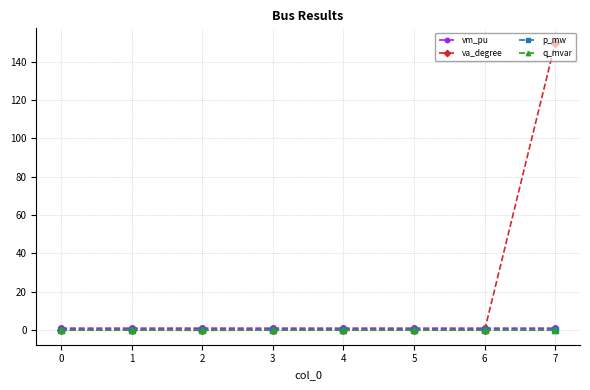

True or false: vm_pu has a value of 1.0 at 5.

True